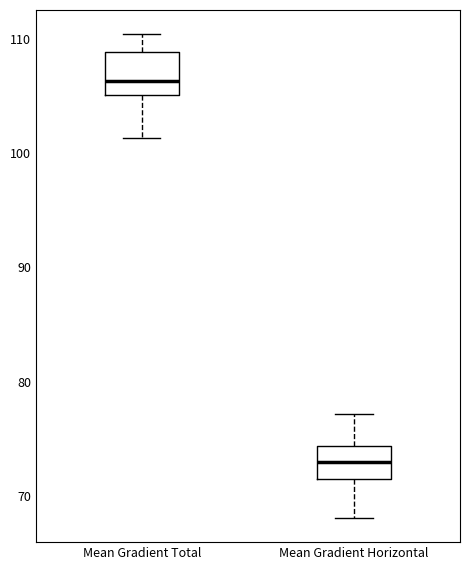

Reading left to right, transcribe this box plot: for each box, give where its median line is, the range the box spans, and where its two whiskers end, as read against the y-axis. The values are not printed on the chart, so give them approximately, as read against the axis.

Mean Gradient Total: median 106, box 105 to 109, whiskers 101 to 110
Mean Gradient Horizontal: median 73, box 72 to 74, whiskers 68 to 77